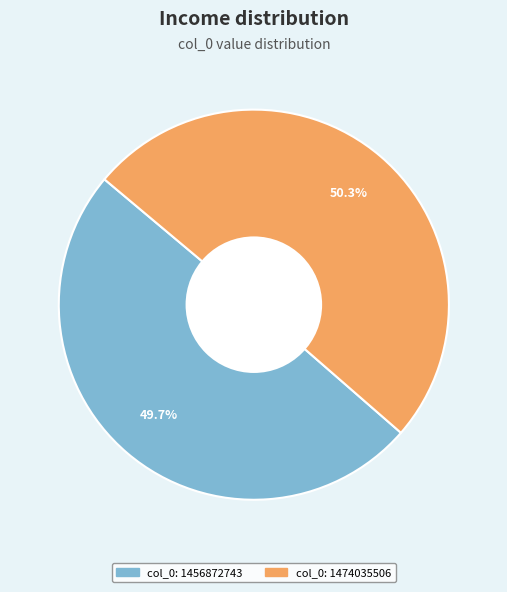

Which slice represents more than half of the pie?

col_0: 1474035506